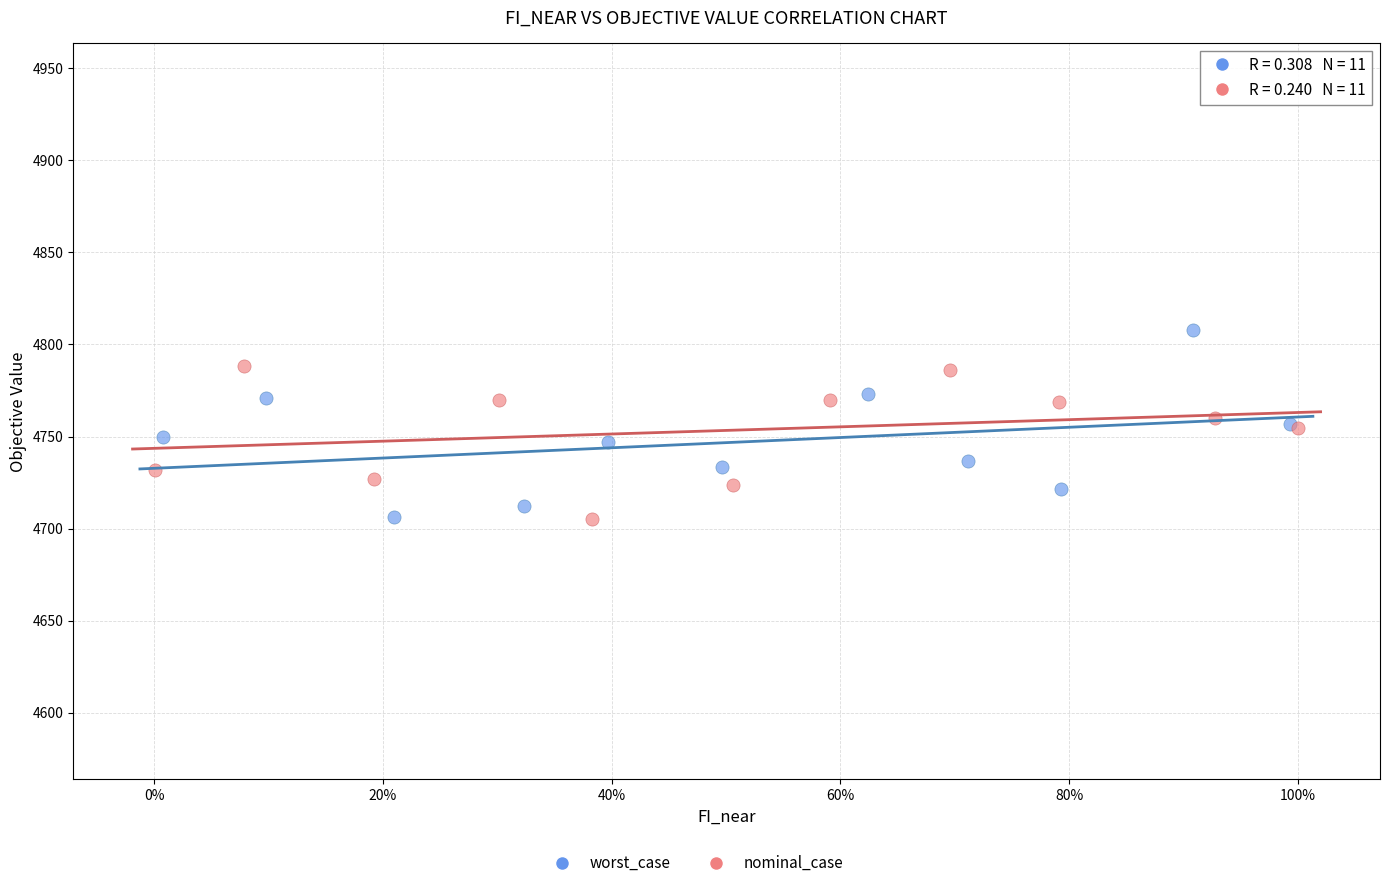

Which series reaches the maximum Y coordinate?

worst_case